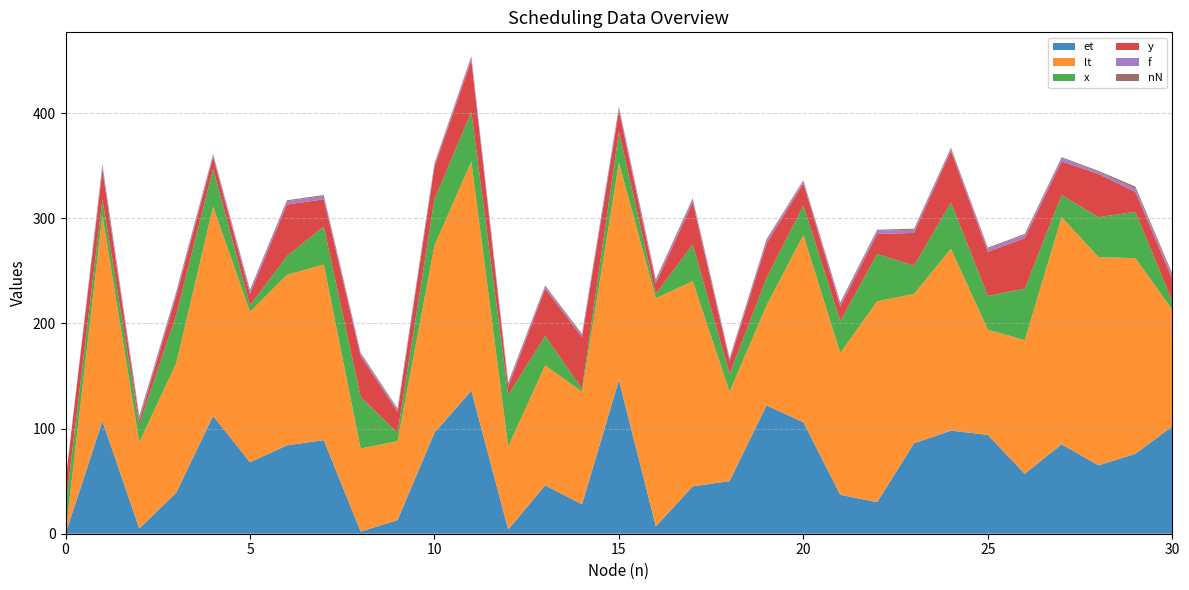

Reading right to left, transcribe all the data shown in this chart.

et: 102	76	65	85	57	94	98	86	30	37	106	122	50	45	7	146	28	46	4	136	96	13	2	89	84	68	112	39	5	107	0
lt: 111	186	198	216	127	100	173	142	191	135	178	95	85	195	217	207	107	114	79	218	178	75	79	167	162	143	199	123	82	196	0
x: 8	44	38	21	49	32	44	27	45	30	28	26	17	35	4	29	3	28	49	47	44	8	49	36	18	6	36	46	17	15	25
y: 21	19	41	32	48	42	49	31	19	14	21	33	12	40	10	20	49	45	8	49	31	20	39	26	49	11	11	18	4	28	25
f: 3	3	2	3	3	3	2	3	3	3	2	3	2	3	3	3	2	2	3	3	2	2	2	3	3	3	2	3	3	3	0
nN: 2	2	1	1	1	1	1	1	1	1	1	1	1	1	1	1	1	1	1	1	1	1	1	1	1	1	1	1	1	2	0